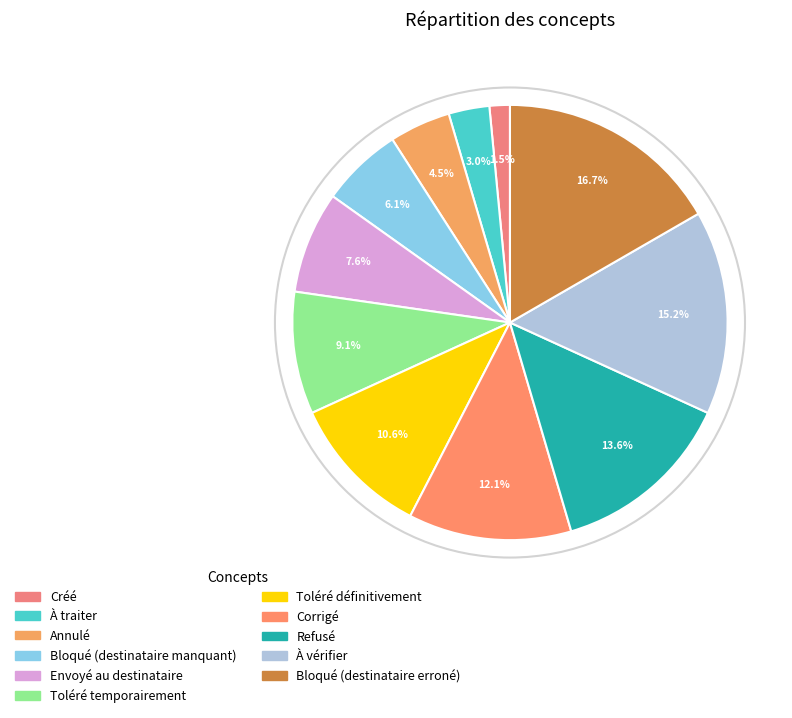

How many slices are in this pie chart?

11